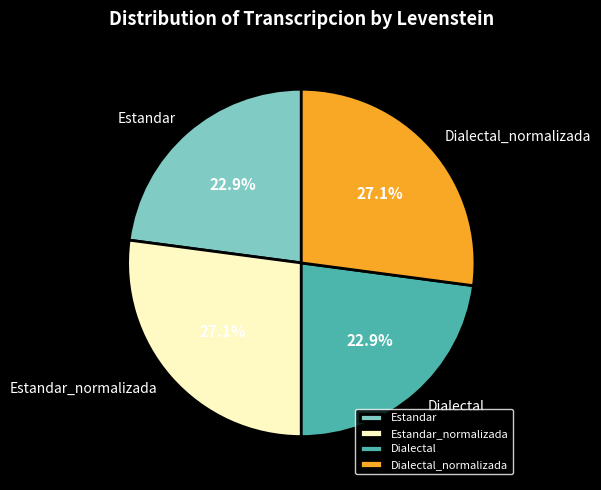

How much of the chart is everything except Estandar?

77.1%